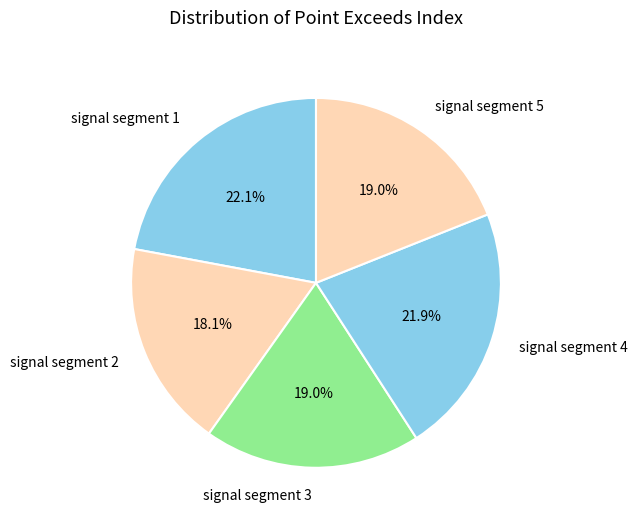

Is it true that signal segment 2 is 18% of the pie?

True